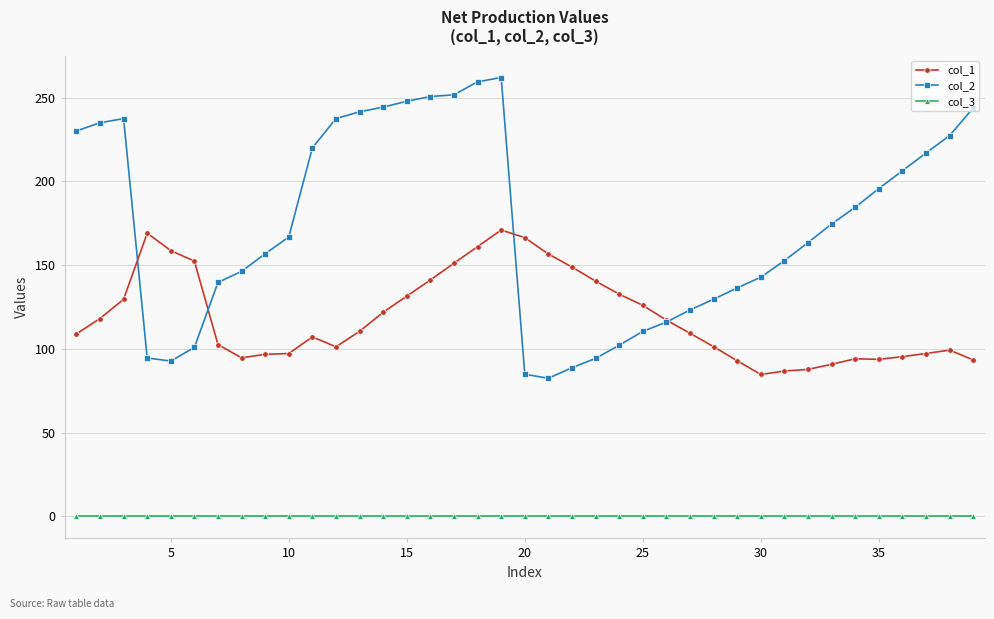

What is the minimum value for col_2?

82.5